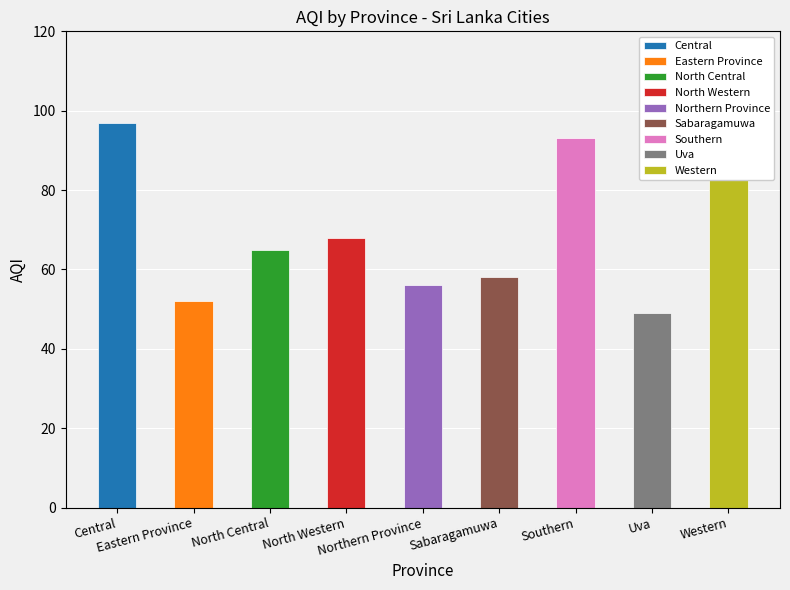

Rank the categories by value from highest to lowest.

Central, Southern, Western, North Western, North Central, Sabaragamuwa, Northern Province, Eastern Province, Uva